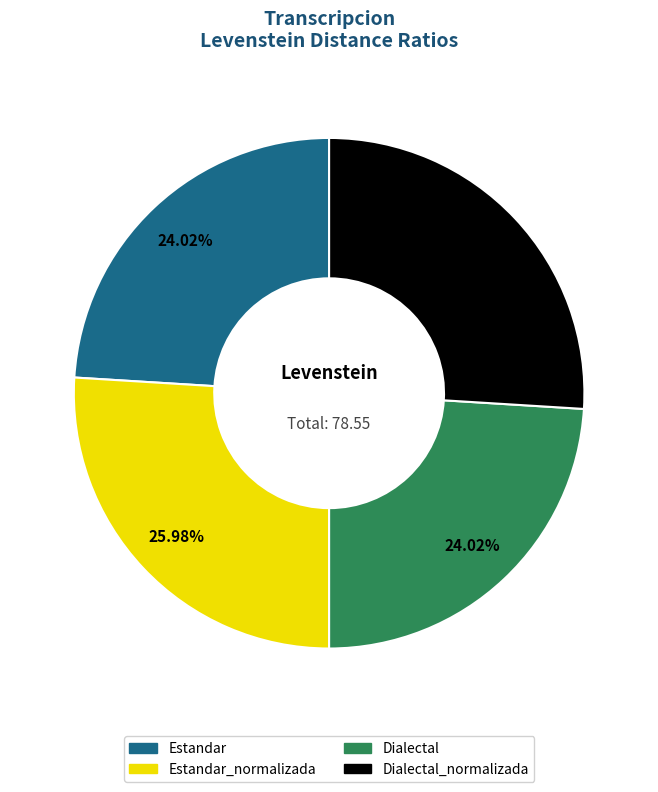

Does any single category account for the majority?

No